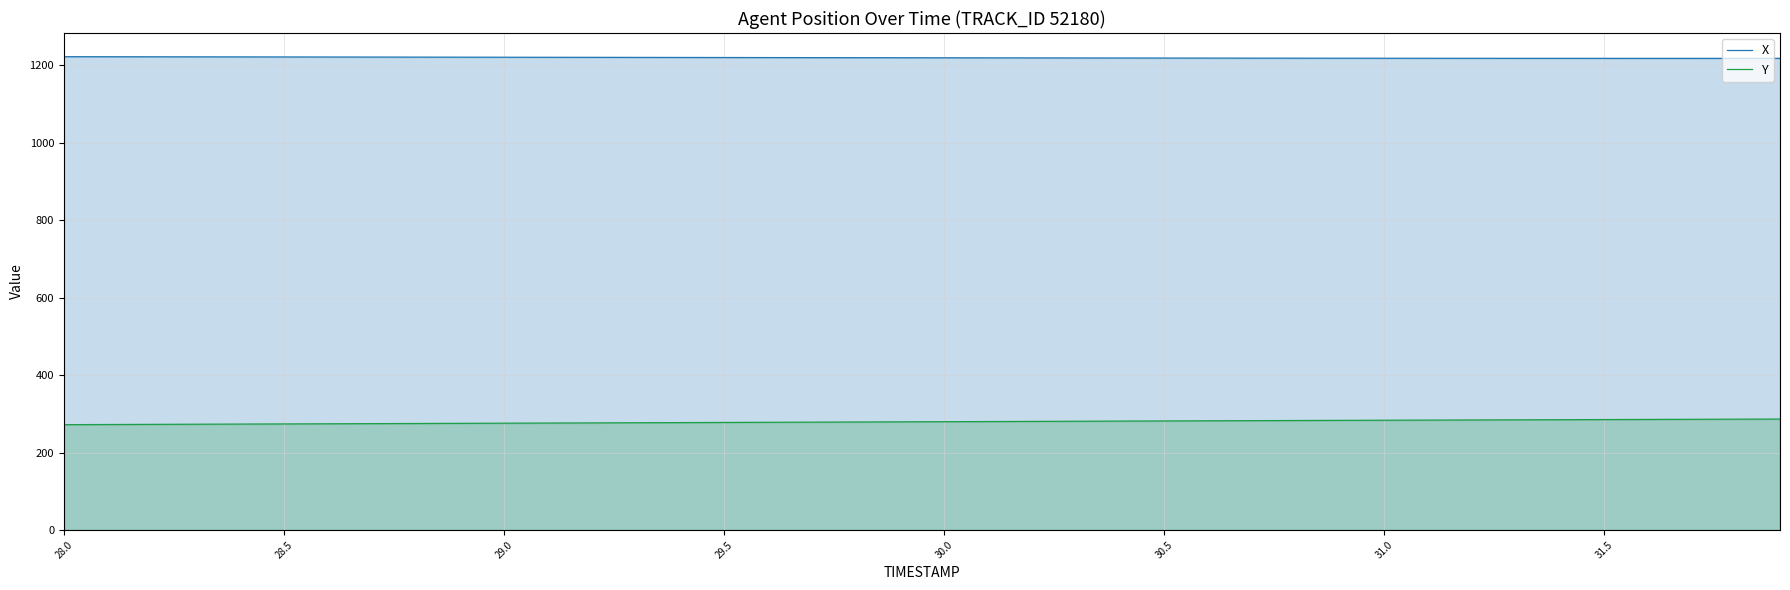

Does the chart have visible grid lines?

Yes